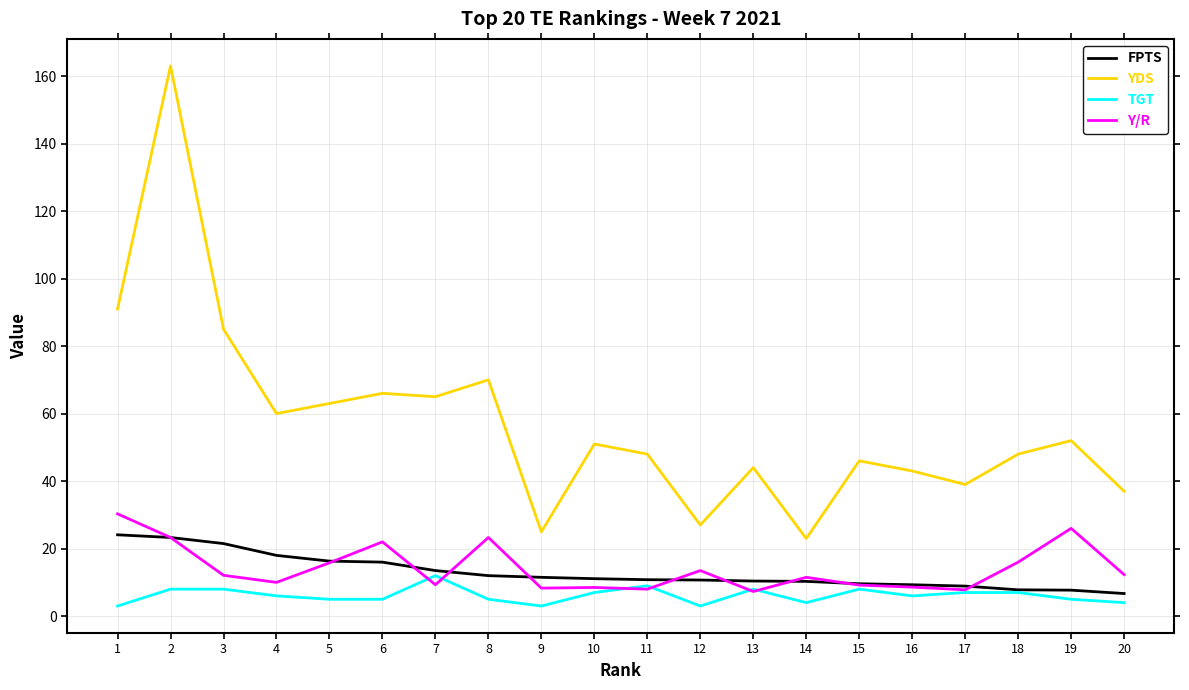

True or false: FPTS and YDS cross at least once.

False